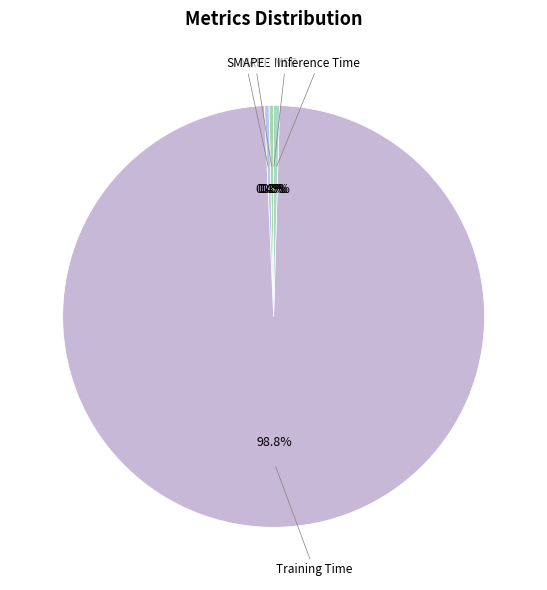

How many slices are in this pie chart?

5